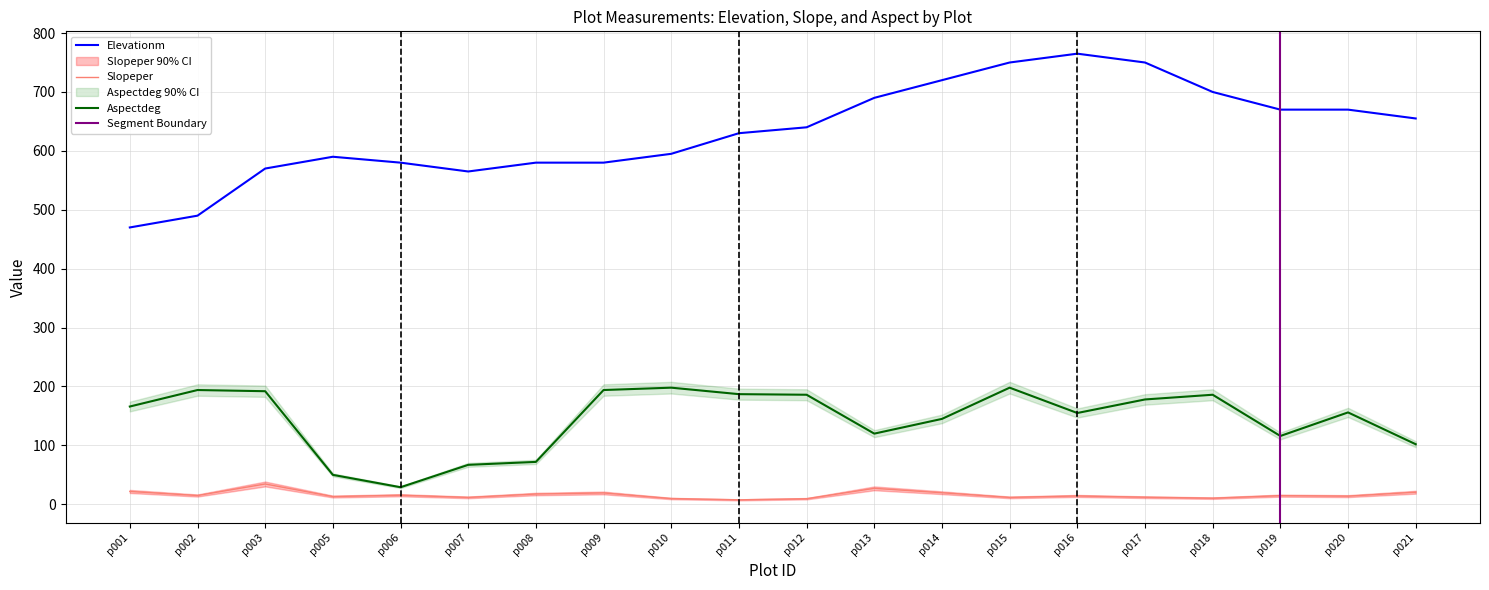

Rank the series by their average value, from lowest to highest.

Slopeper, Aspectdeg, Elevationm